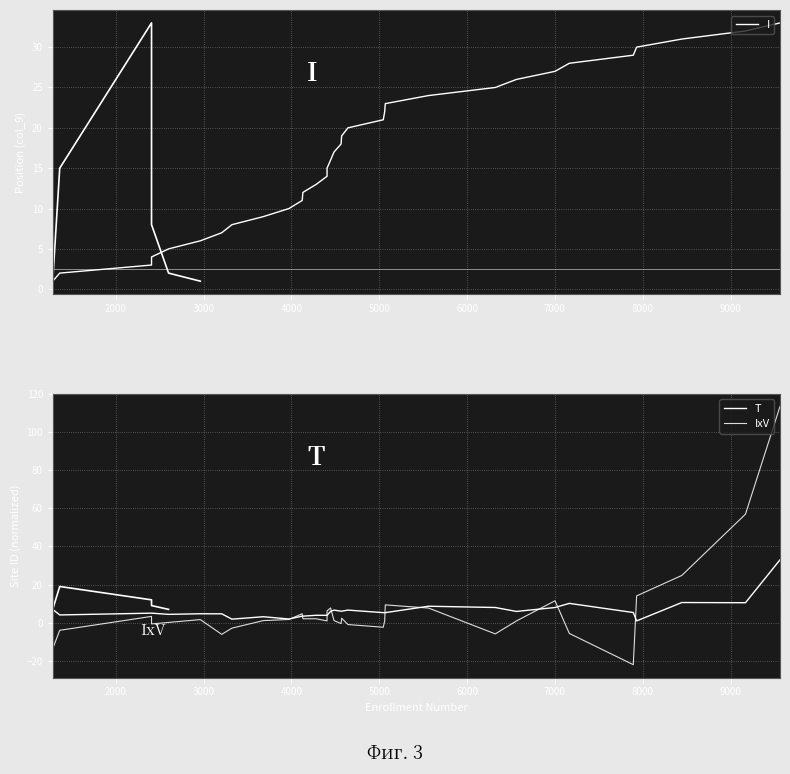

Which series has the widest spread of values?

IxV